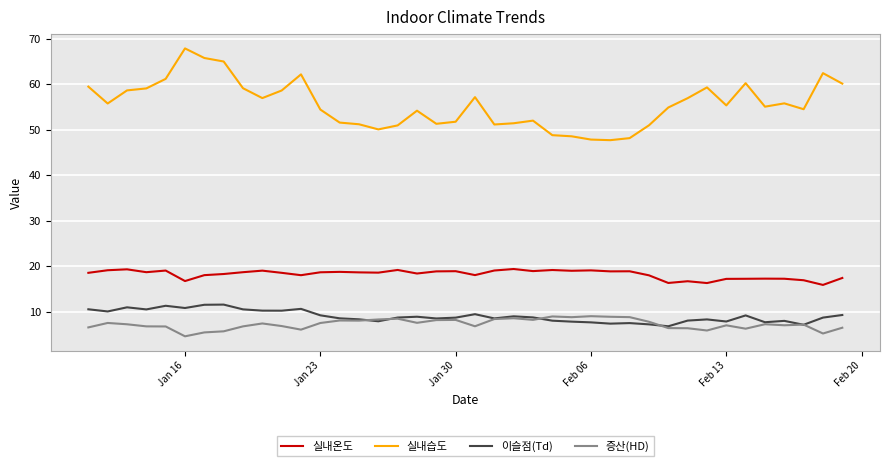

True or false: 실내습도 and 실내온도 cross at least once.

False